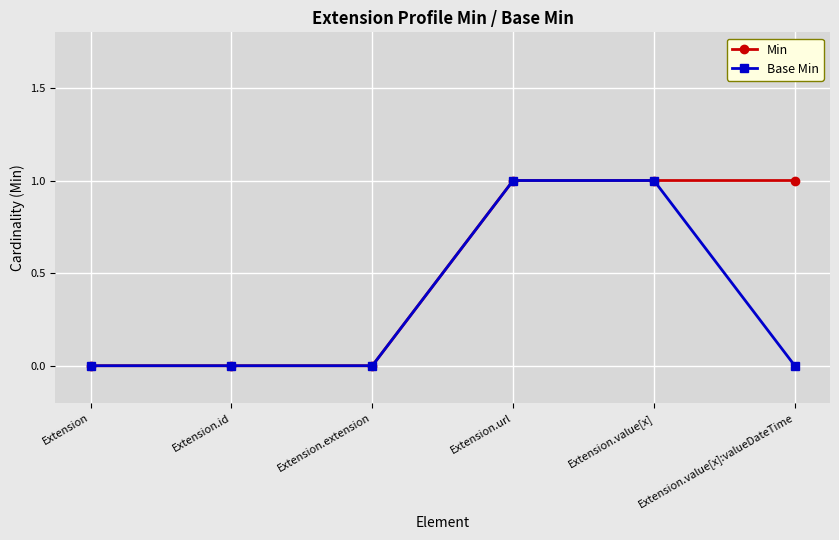

Rank the series by their average value, from lowest to highest.

Base Min, Min